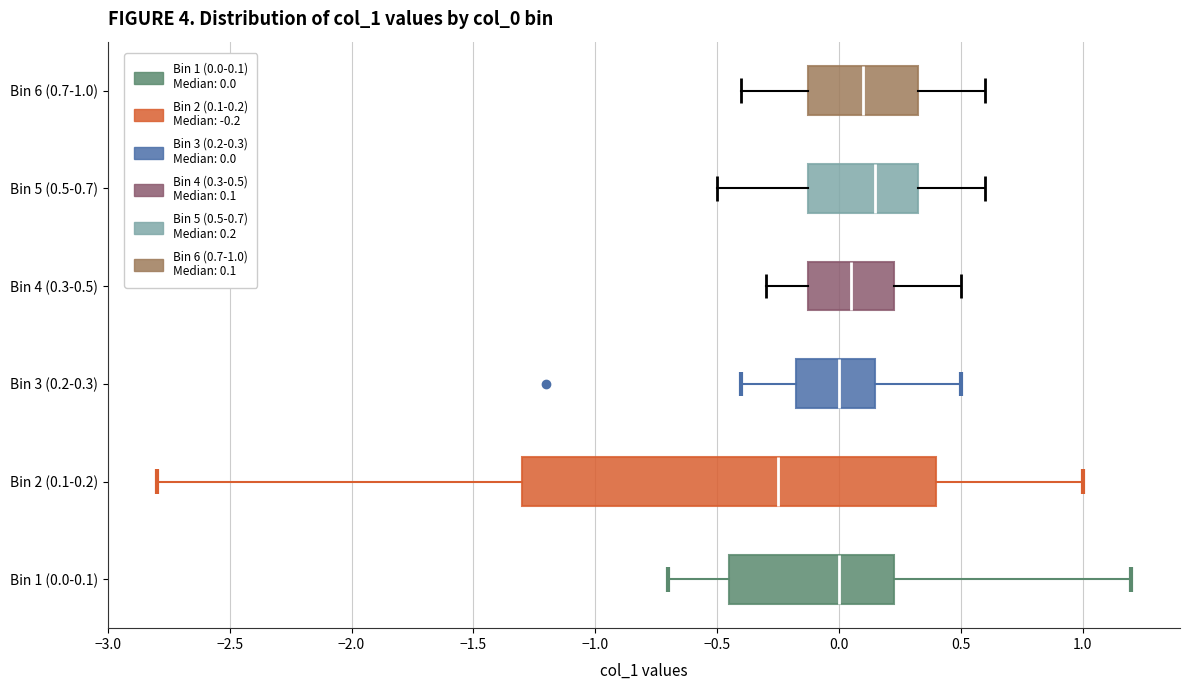

Reading bottom to top, read every box against the x-axis: the position of its median line, the range the box covers, and the ends of its whiskers. The values are not printed on the chart, so give them approximately, as read against the axis.

Bin 1 (0.0-0.1): median 0.00, box -0.45 to 0.25, whiskers -0.70 to 1.20
Bin 2 (0.1-0.2): median -0.25, box -1.30 to 0.40, whiskers -2.80 to 1.00
Bin 3 (0.2-0.3): median 0.00, box -0.15 to 0.15, whiskers -0.40 to 0.50
Bin 4 (0.3-0.5): median 0.05, box -0.10 to 0.25, whiskers -0.30 to 0.50
Bin 5 (0.5-0.7): median 0.15, box -0.10 to 0.35, whiskers -0.50 to 0.60
Bin 6 (0.7-1.0): median 0.10, box -0.10 to 0.35, whiskers -0.40 to 0.60